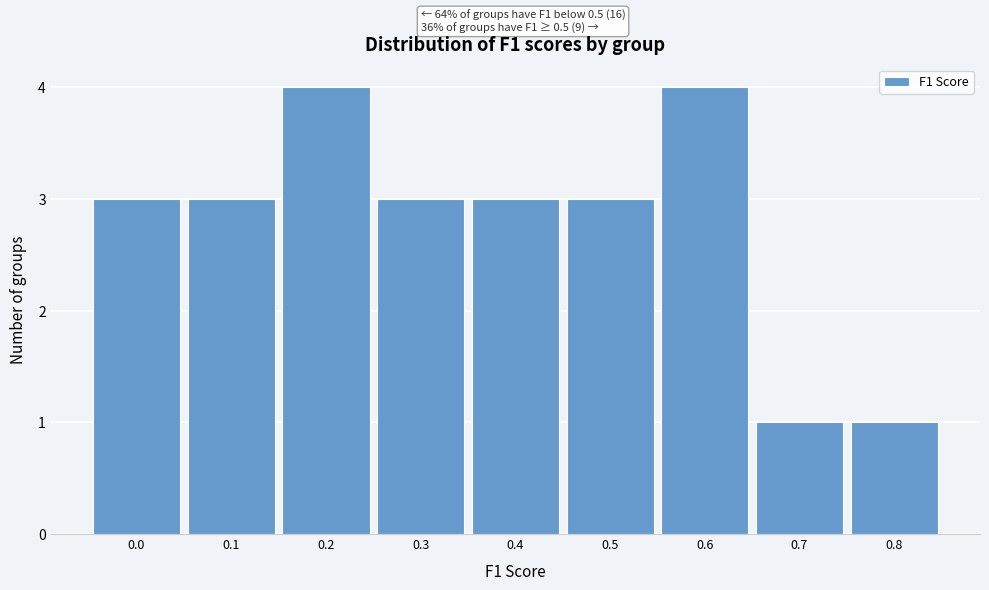

Reading left to right, extract all data points from this chart.

0.0=3	0.1=3	0.2=4	0.3=3	0.4=3	0.5=3	0.6=4	0.7=1	0.8=1